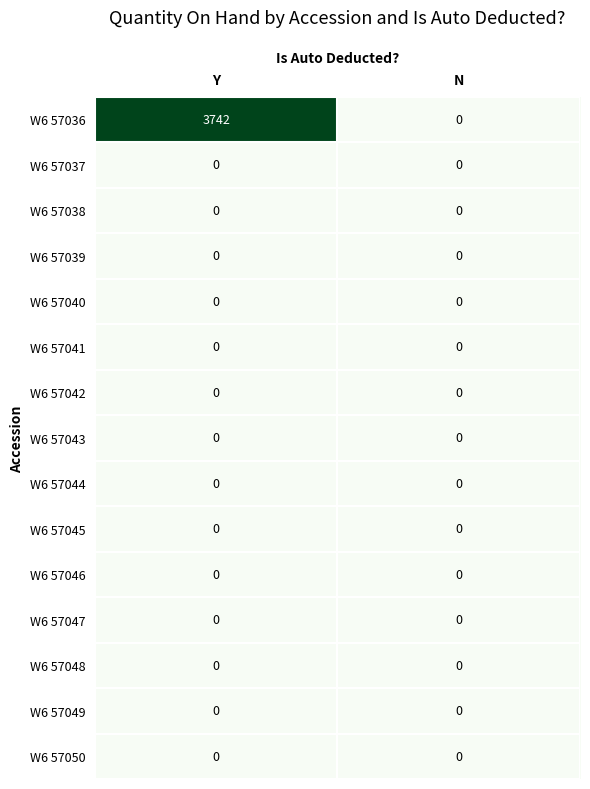

What is the total value across all series at Y?

3742